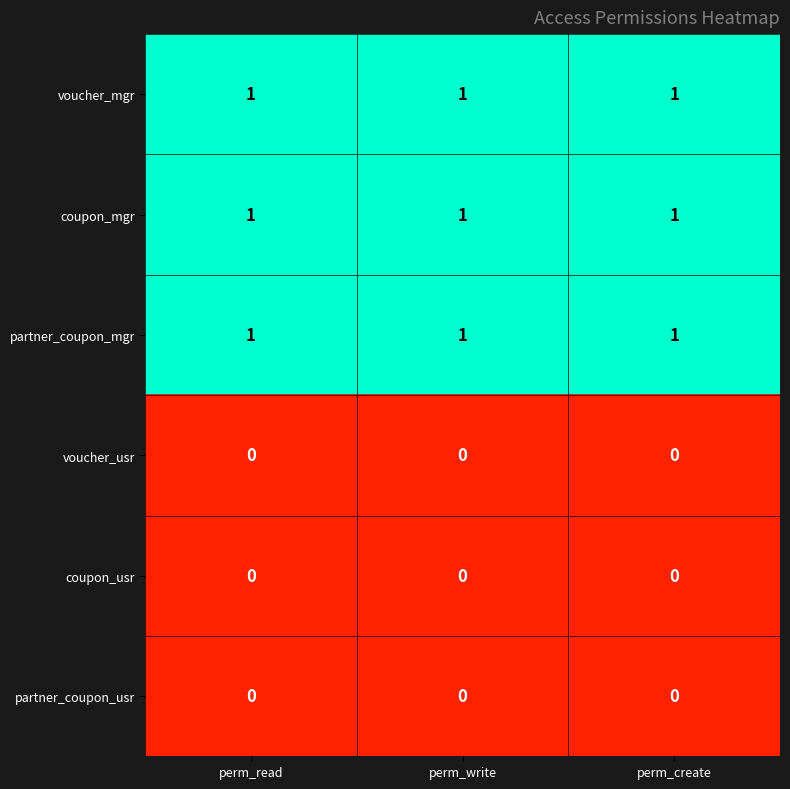

What is the total value across all series at perm_read?

3